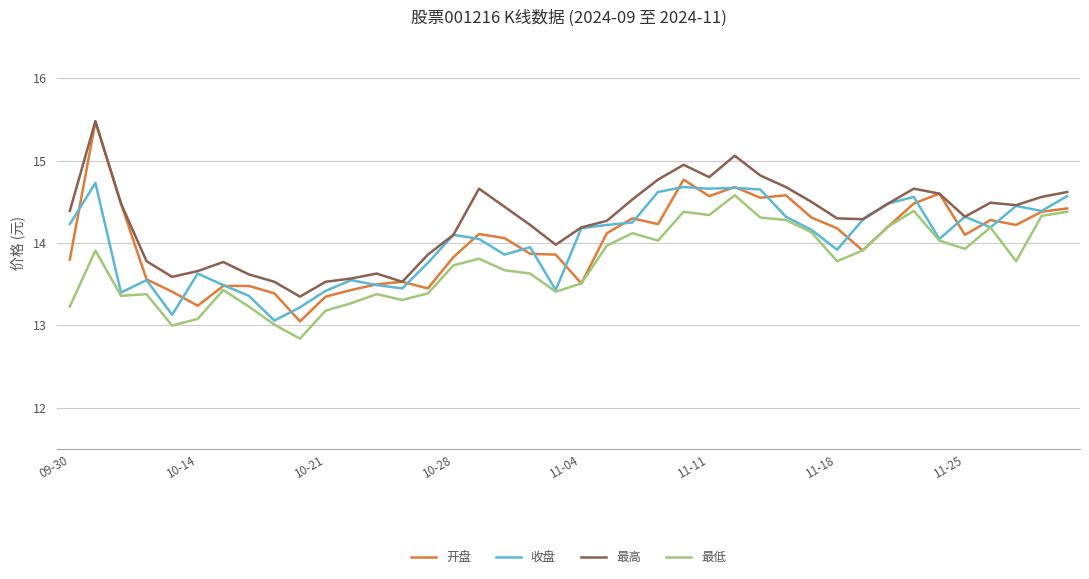

After their last crossing, which series has the higher values: 开盘 or 收盘?

收盘